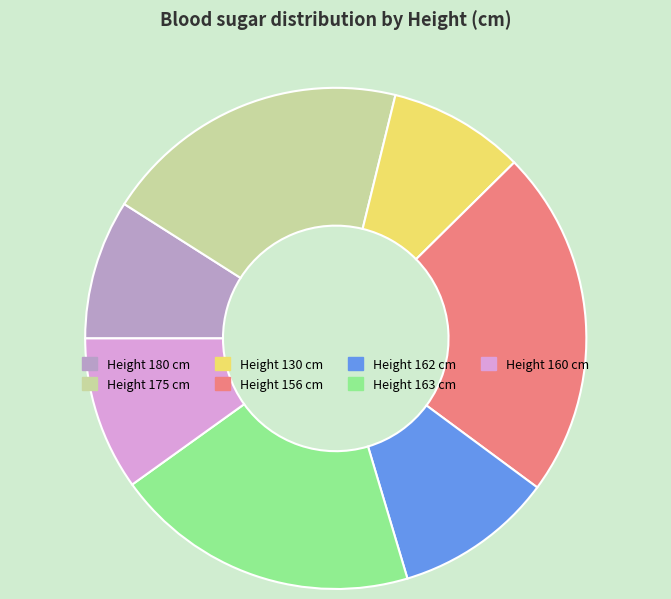

Does any single category account for the majority?

No